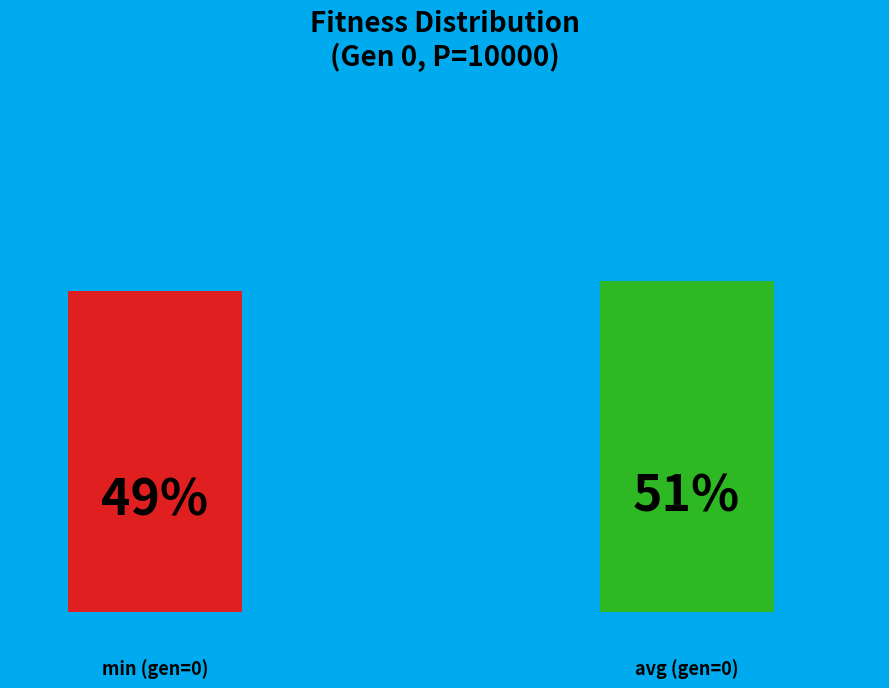

What is the largest slice in the pie chart?

avg (gen=0)